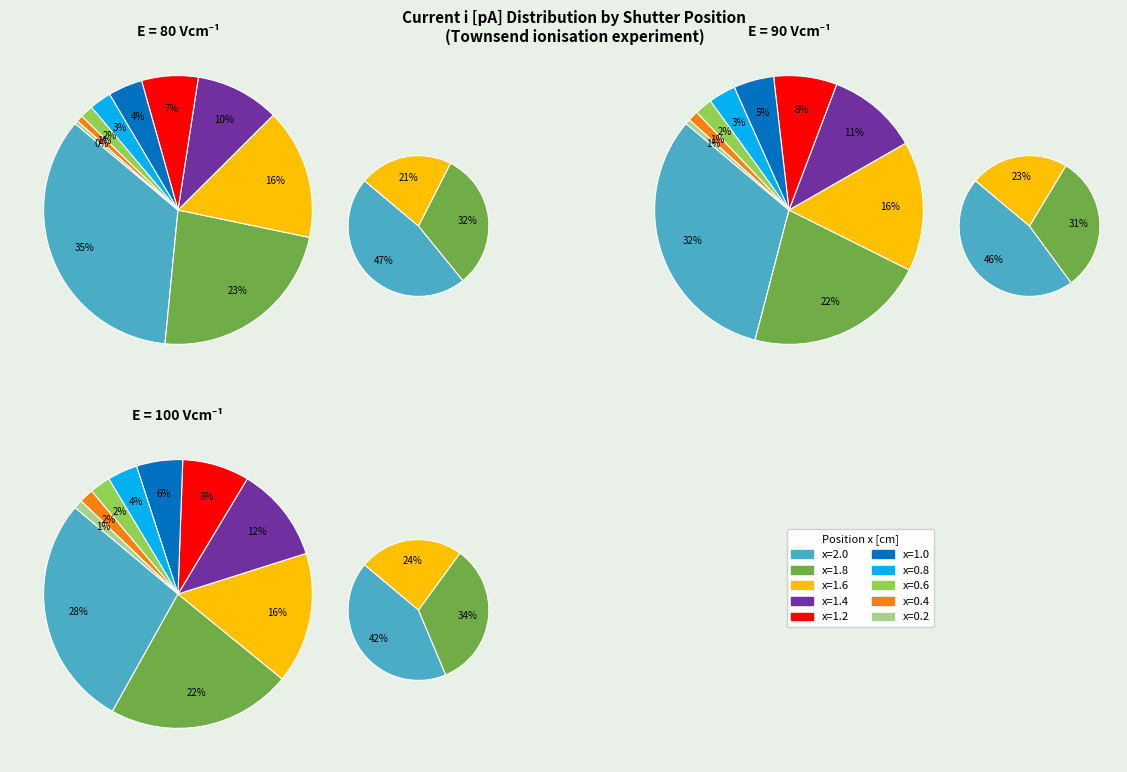

What is the total percentage of x=0.8 and x=0.4?

3.4%